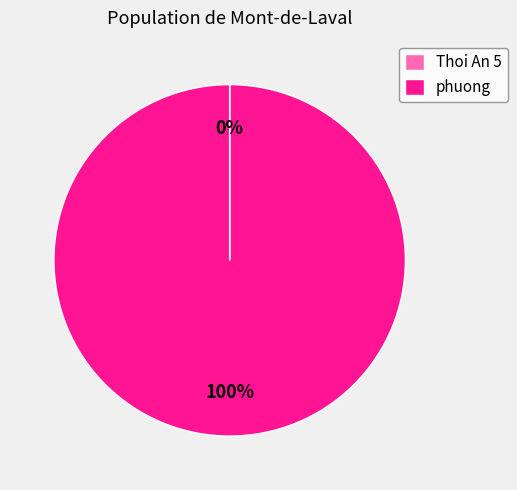

Which slice is the largest?

phuong